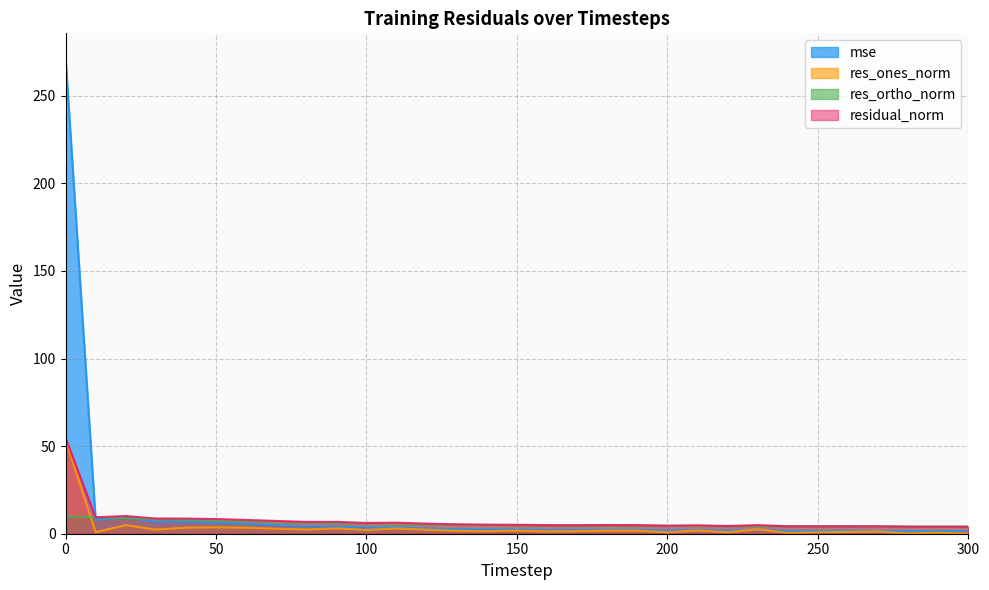

How many interior local valleys does the mse series have?

8